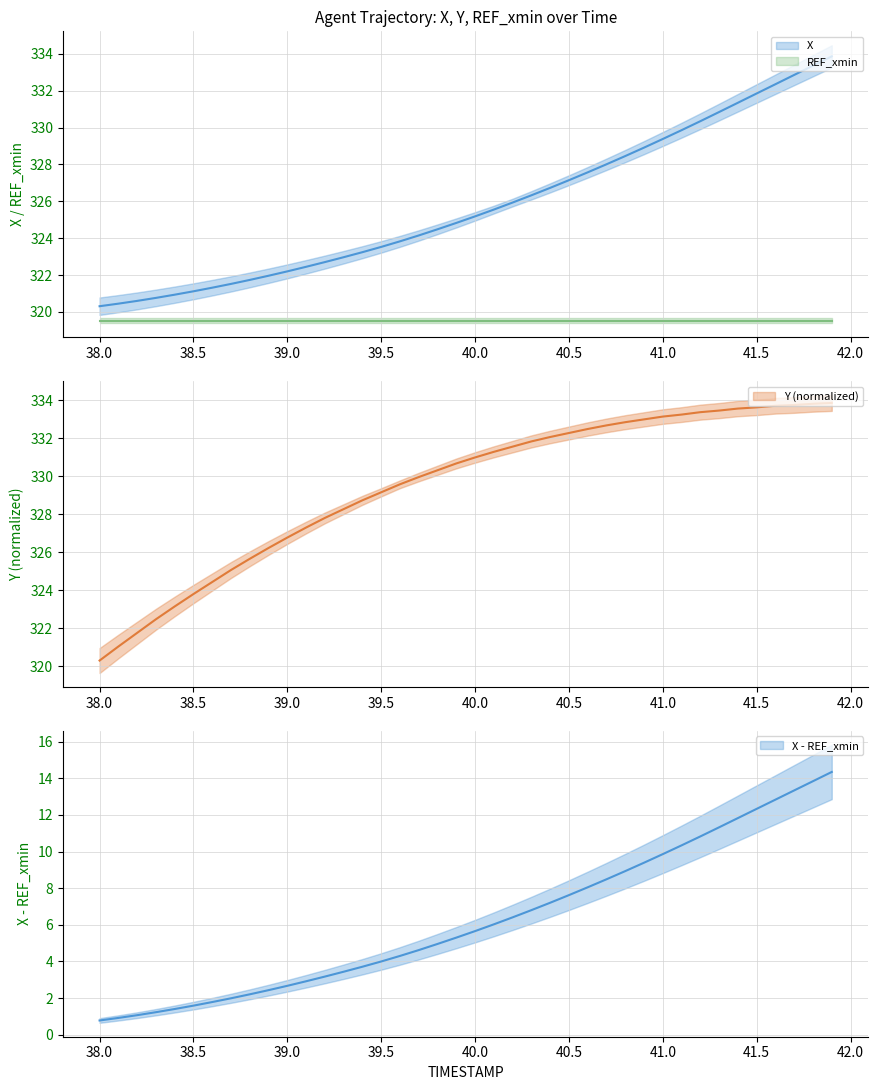

Reading left to right, transcribe all the data shown in this chart.

X: 38.0=320.3	38.1=320.4	38.2=320.6	38.3=320.8	38.4=320.9	38.5=321.1	38.6=321.3	38.7=321.5	38.8=321.7	38.9=322.0	39.0=322.2	39.1=322.4	39.2=322.7	39.3=323.0	39.4=323.2	39.5=323.5	39.6=323.8	39.7=324.1	39.8=324.5	39.9=324.8	40.0=325.2	40.1=325.6	40.2=325.9	40.3=326.3	40.4=326.7	40.5=327.1	40.6=327.6	40.7=328.0	40.8=328.5	40.9=328.9	41.0=329.4	41.1=329.9	41.2=330.4	41.3=330.8	41.4=331.4	41.5=331.9	41.6=332.4	41.7=332.9	41.8=333.4	41.9=333.9
Y: 38.0=320.3	38.1=321.0	38.2=321.8	38.3=322.5	38.4=323.2	38.5=323.8	38.6=324.4	38.7=325.1	38.8=325.7	38.9=326.2	39.0=326.8	39.1=327.3	39.2=327.8	39.3=328.3	39.4=328.7	39.5=329.2	39.6=329.6	39.7=330.0	39.8=330.3	39.9=330.7	40.0=331.0	40.1=331.3	40.2=331.6	40.3=331.8	40.4=332.1	40.5=332.3	40.6=332.5	40.7=332.7	40.8=332.9	40.9=333.0	41.0=333.2	41.1=333.3	41.2=333.4	41.3=333.5	41.4=333.6	41.5=333.6	41.6=333.7	41.7=333.8	41.8=333.8	41.9=333.9